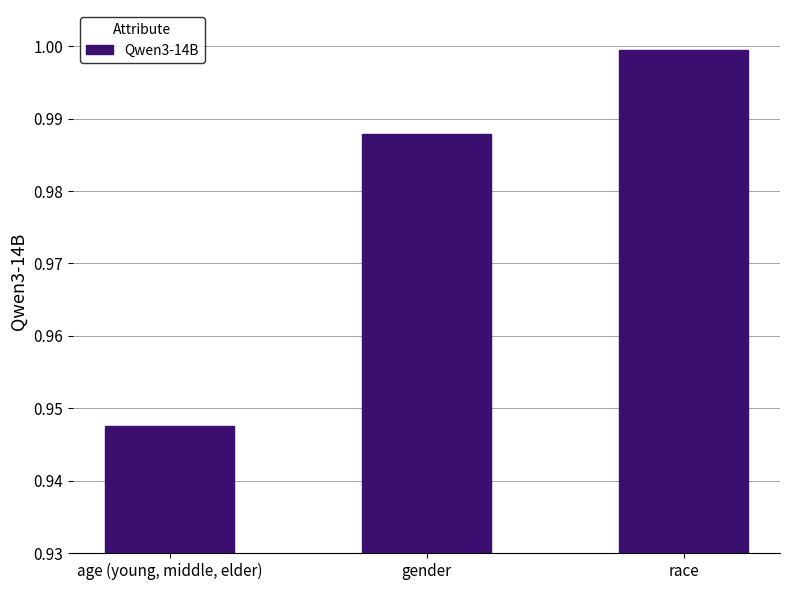

Which category has the lowest value across all series?

age (young, middle, elder)